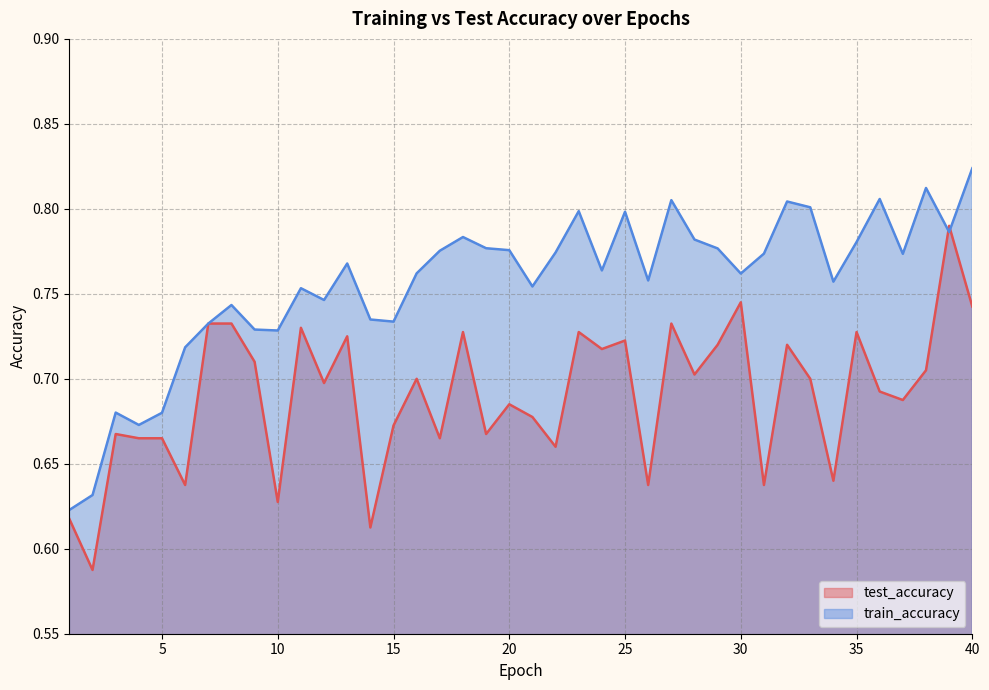

What is the average value of the test_accuracy series?

0.7